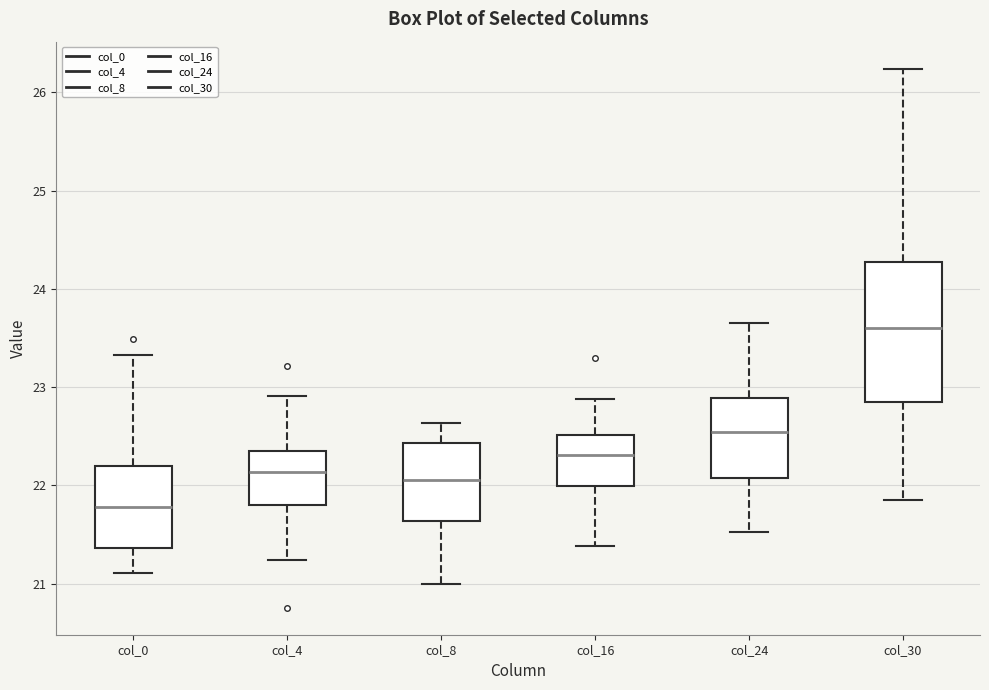

Which box's median line is the highest?

col_30